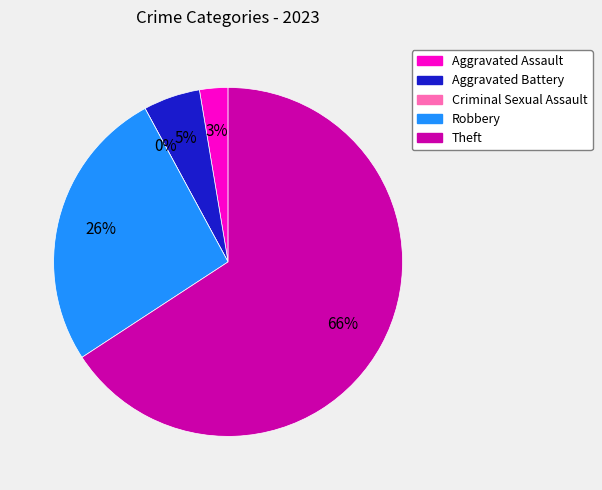

Which category has the biggest portion of the pie?

Theft